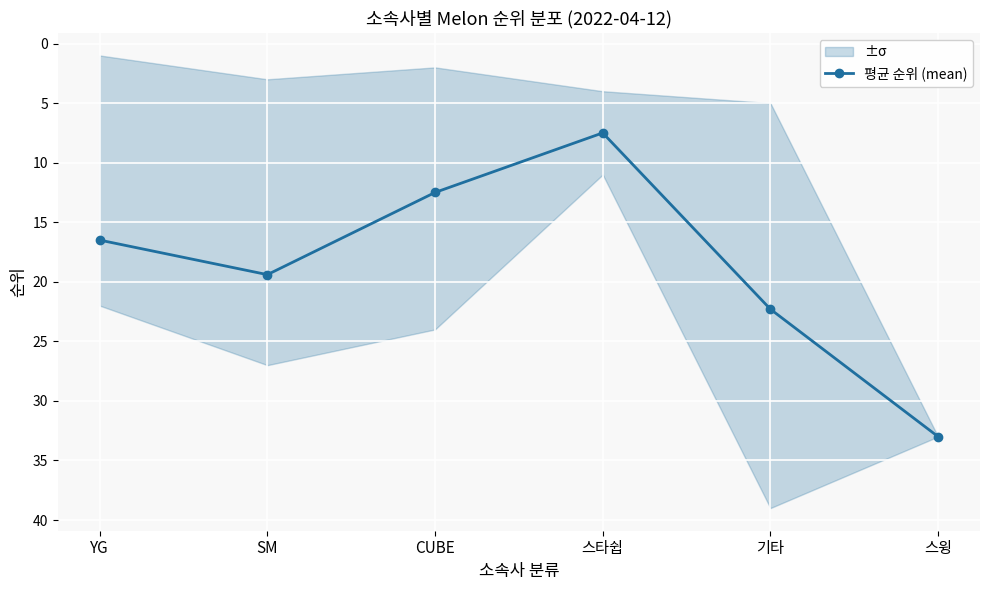

What is the change in value from CUBE to 기타?

+9.8